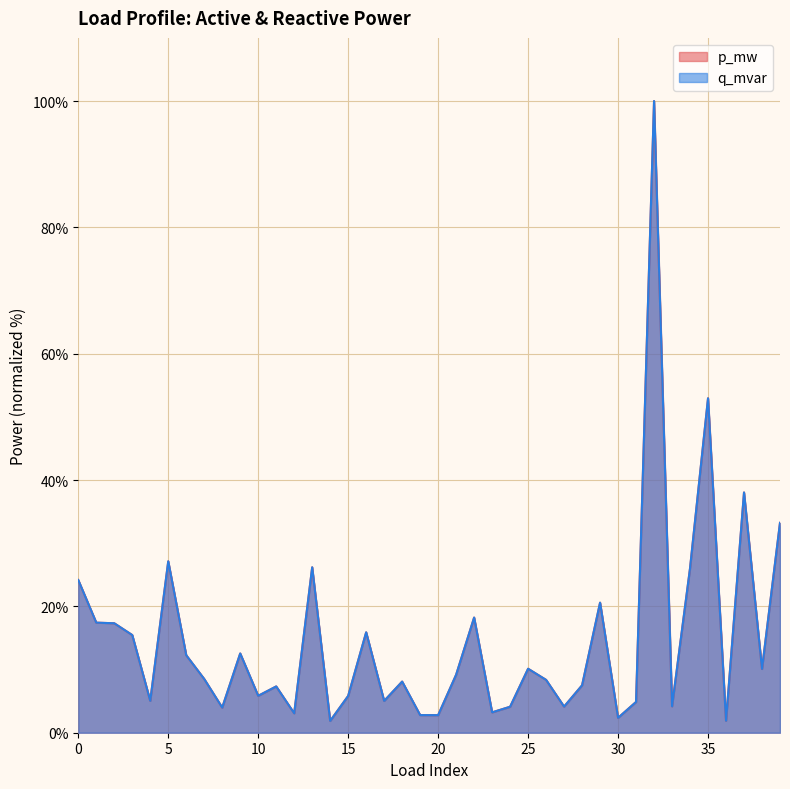

Which label corresponds to the smallest value in the chart?

14